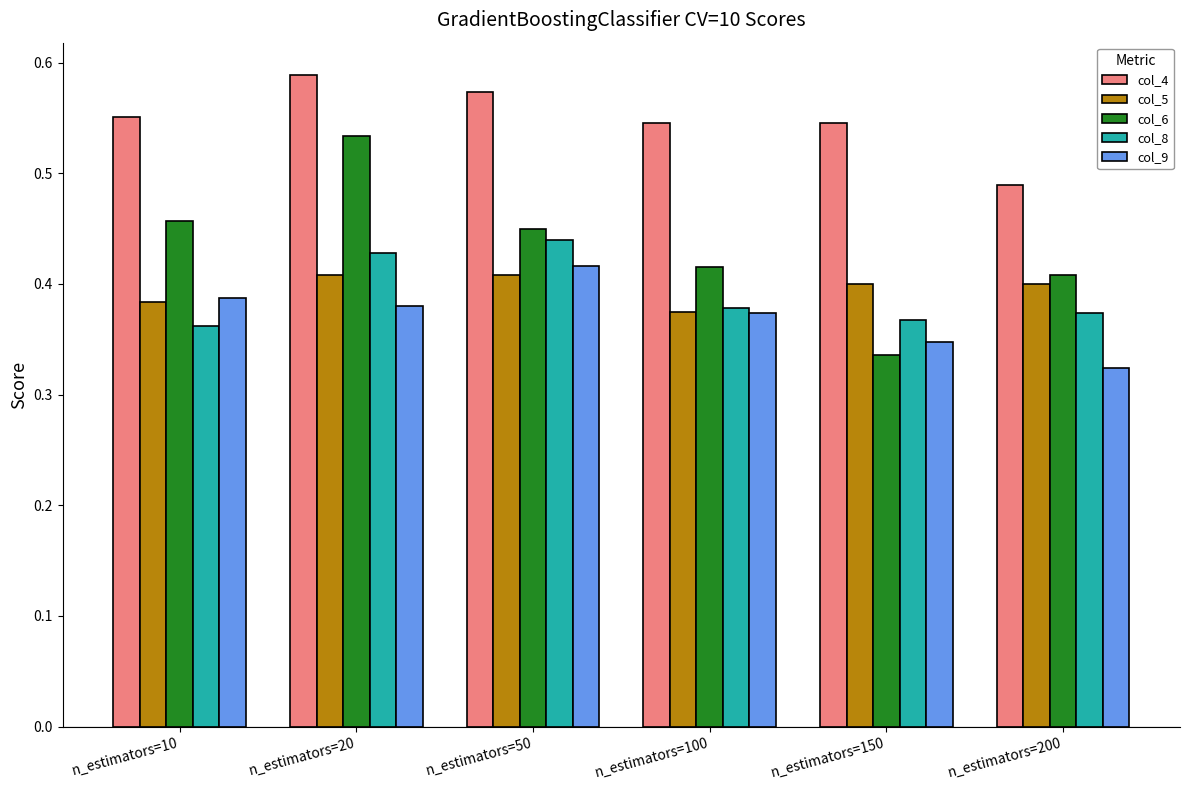

Which series has the largest range (max minus min)?

col_6